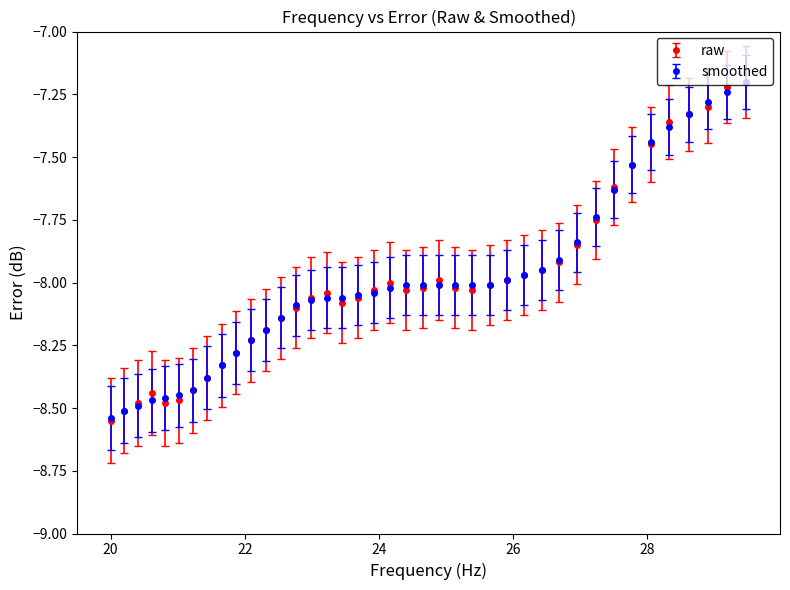

True or false: raw has more than 0 interior local peaks.

True